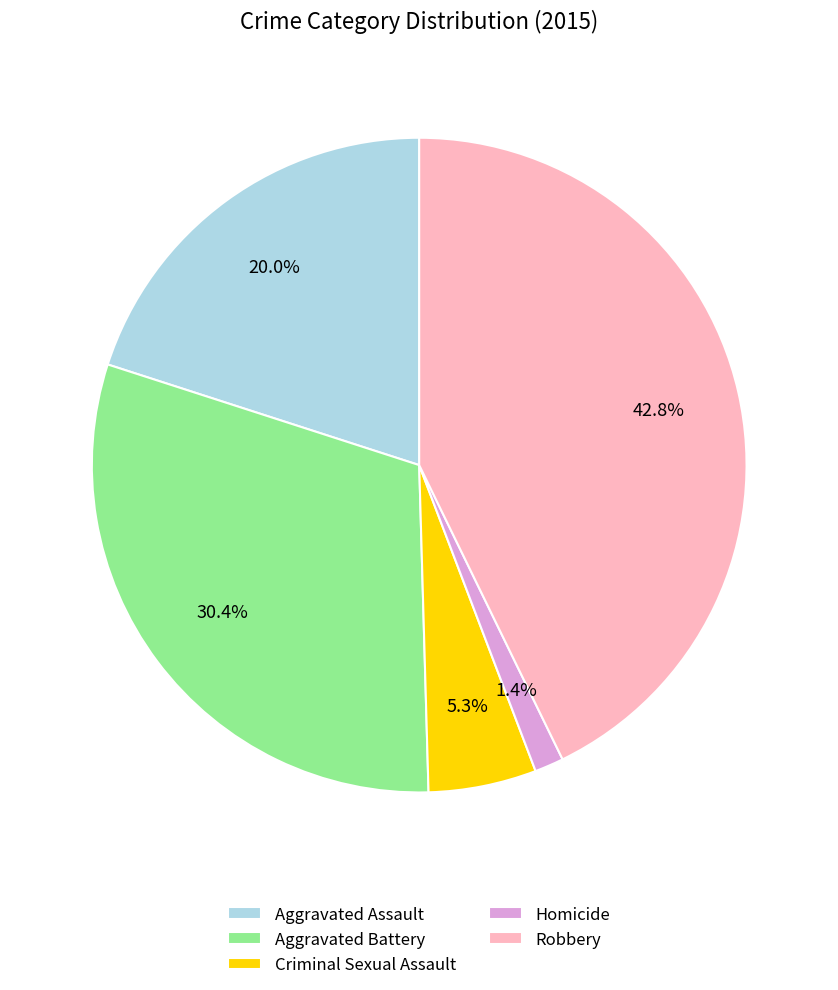

Between Aggravated Battery and Robbery, which is larger?

Robbery